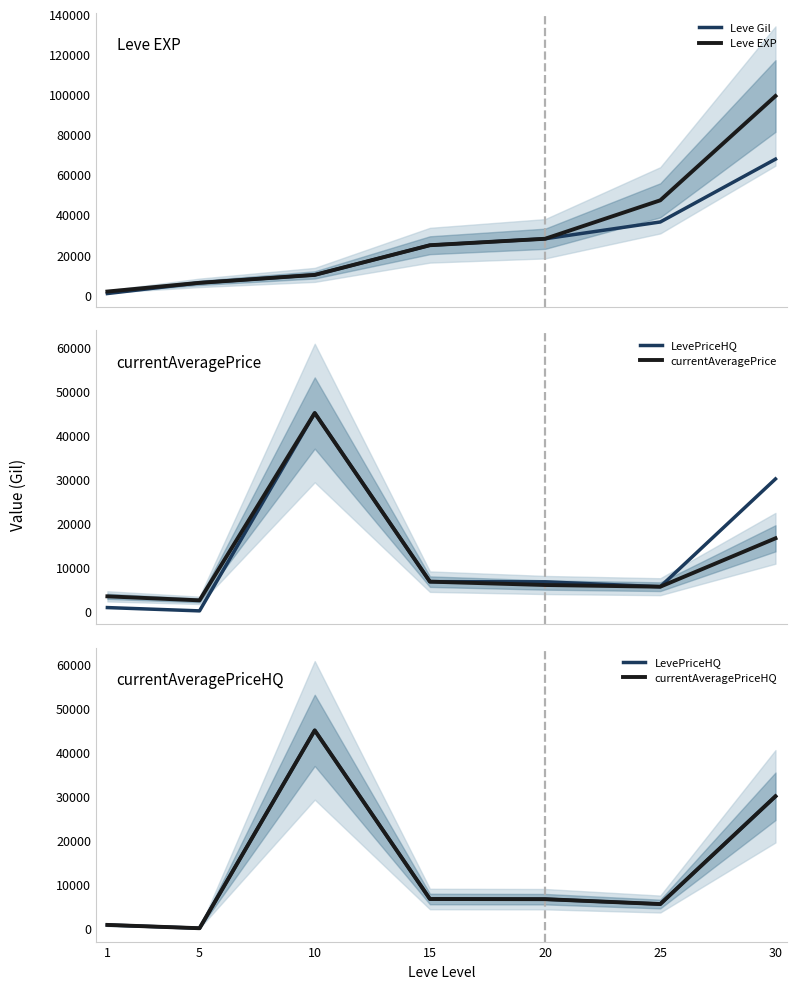

Which label corresponds to the smallest value in the chart?

5